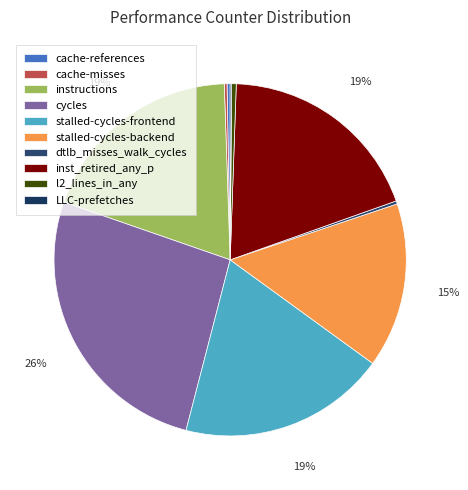

Which slice is the smallest?

LLC-prefetches